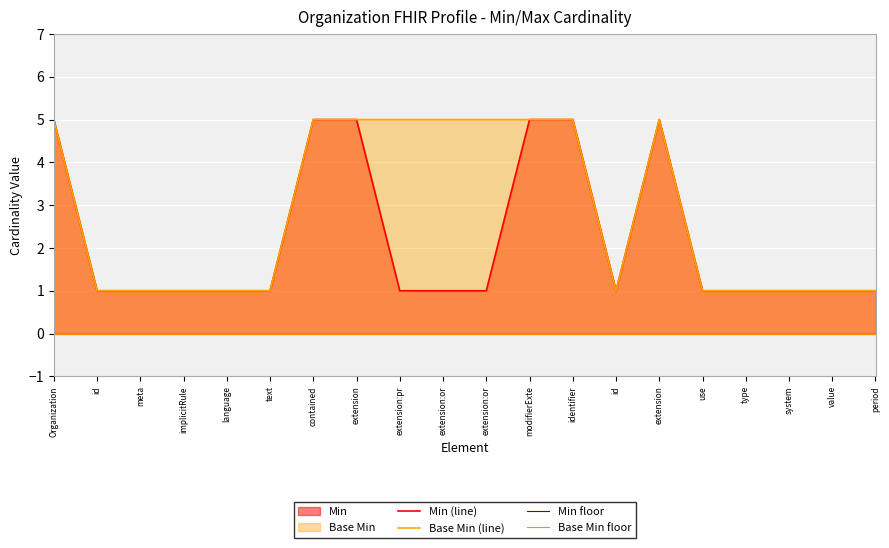

At which label is Base Min floor closest to 0?

Organization